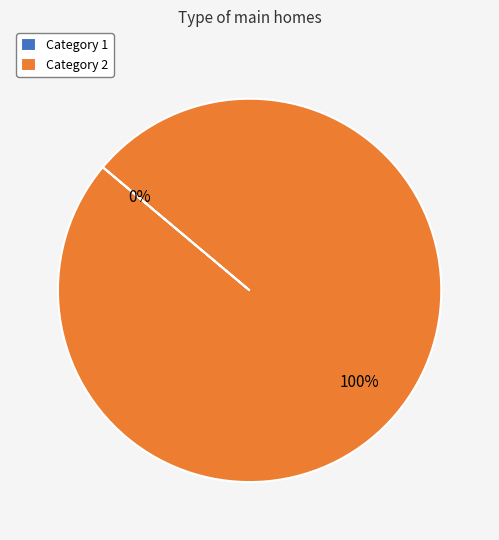

To the nearest percent, what is the difference between the largest and smallest slice percentages?

100%